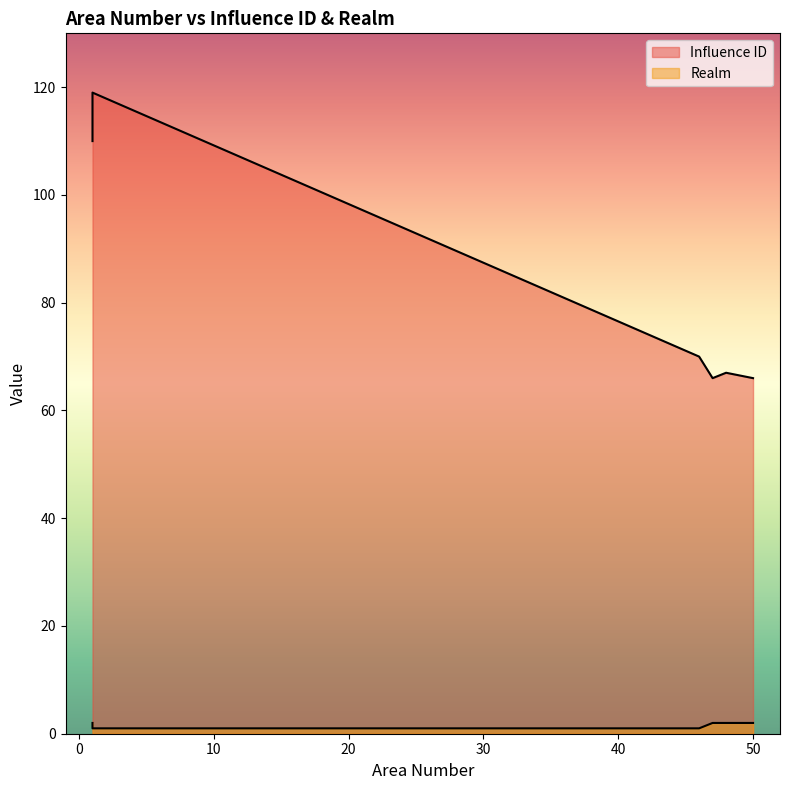

At which label does Realm reach its peak?

47